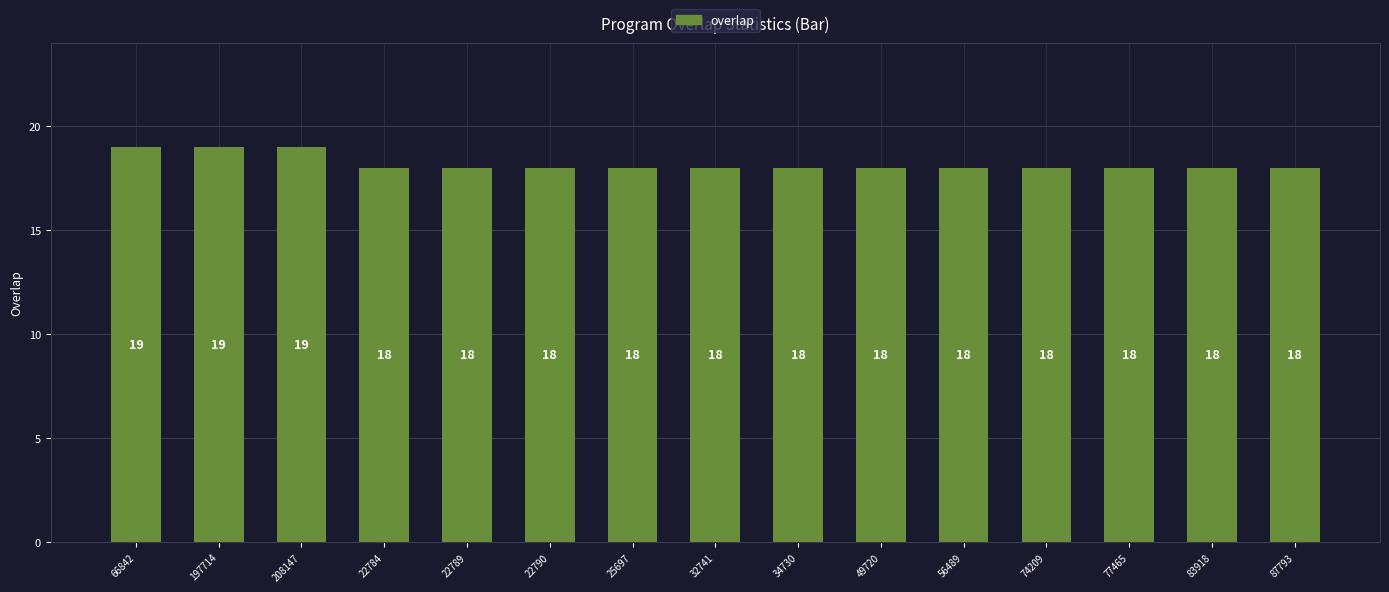

What is the smallest value displayed?

18